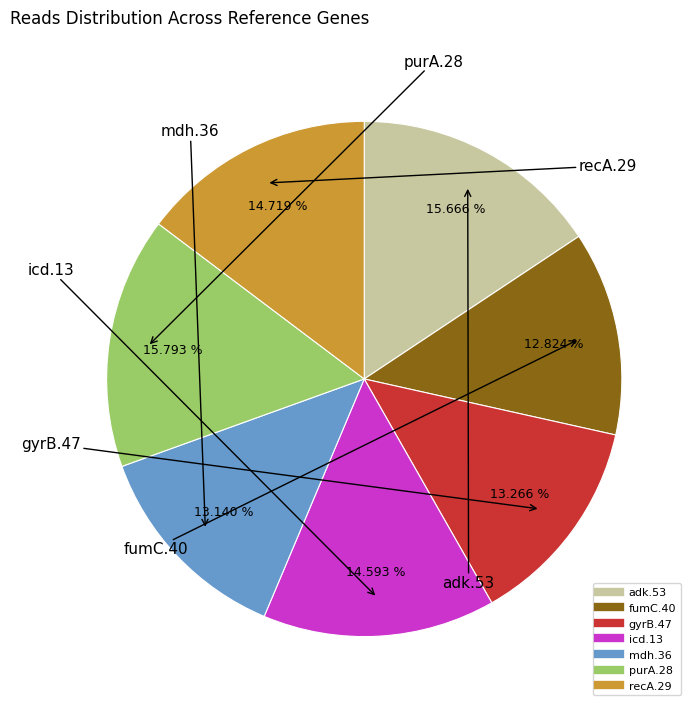

Which has a higher value, adk.53 or mdh.36?

adk.53